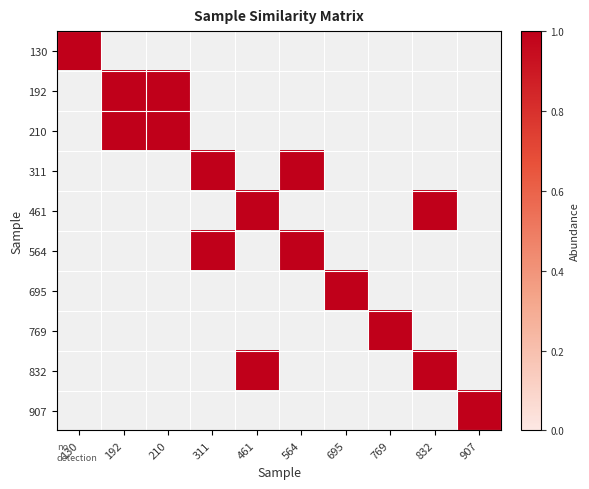

Rank the categories by 564 value from lowest to highest.

130, 192, 210, 461, 695, 769, 832, 907, 311, 564